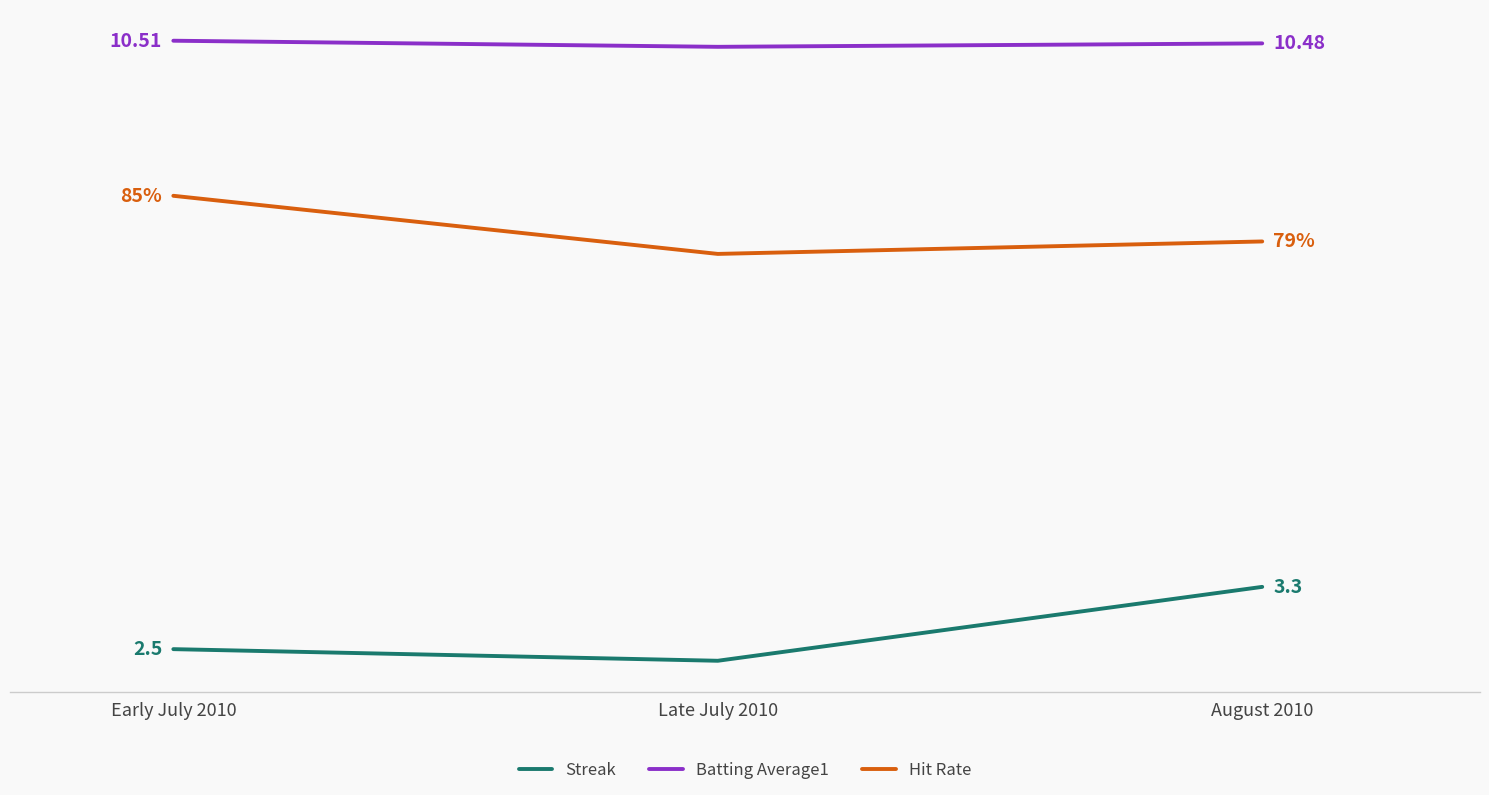

Between Early July 2010 and Late July 2010, which series saw the biggest shift?

Hit Rate